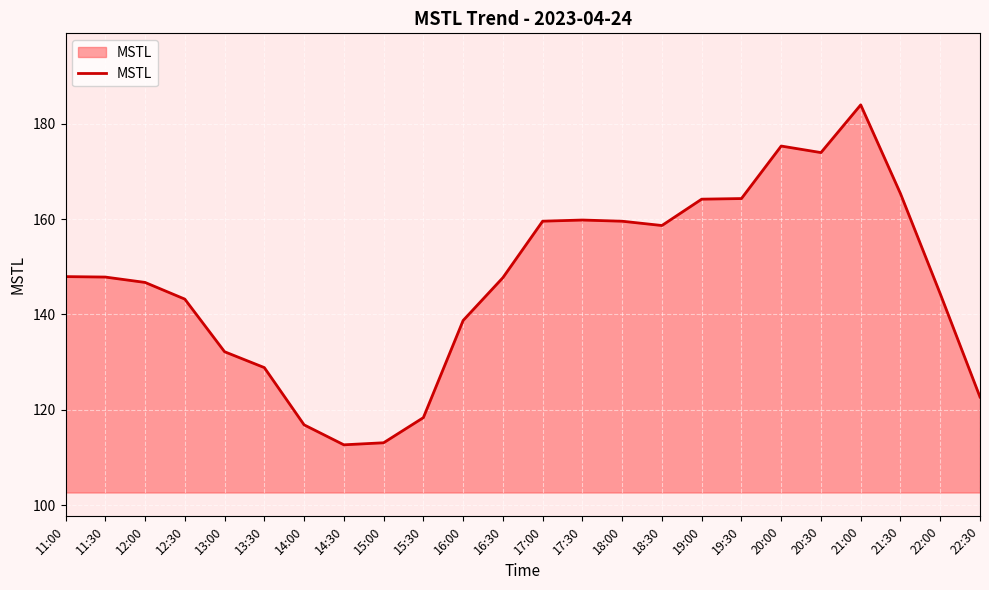

True or false: the data shows 268.0 at 21:30.

False